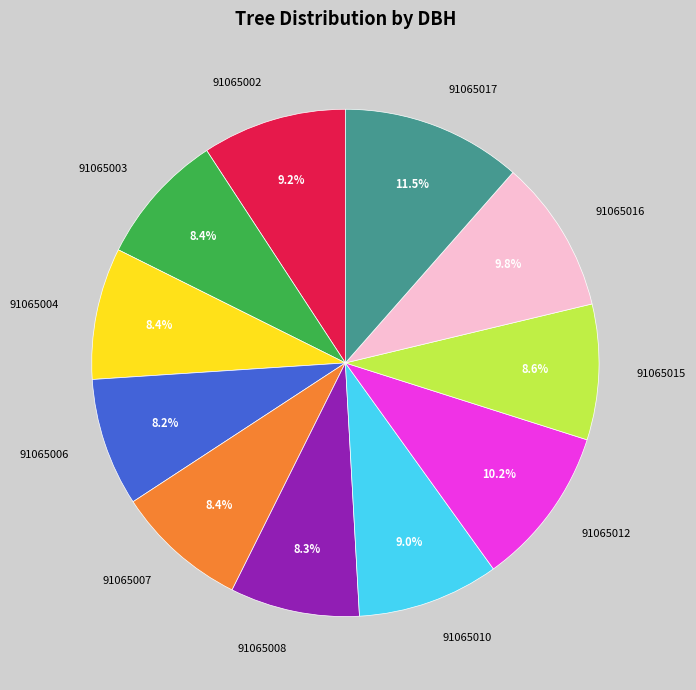

How many slices are in this pie chart?

11